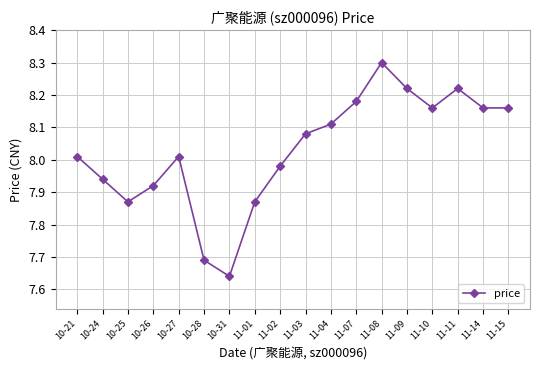

True or false: there are more than 2 points higher than both neighbors.

True